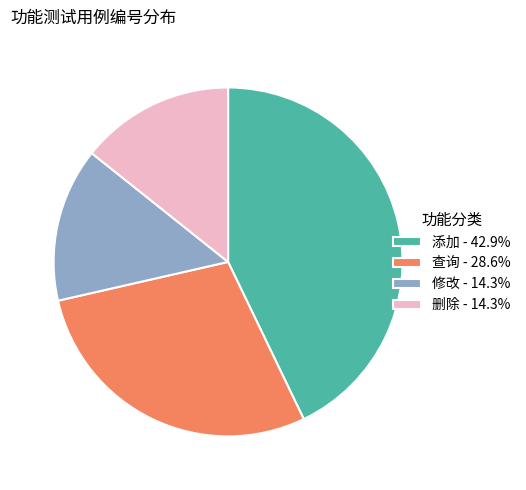

Does any single category account for the majority?

No